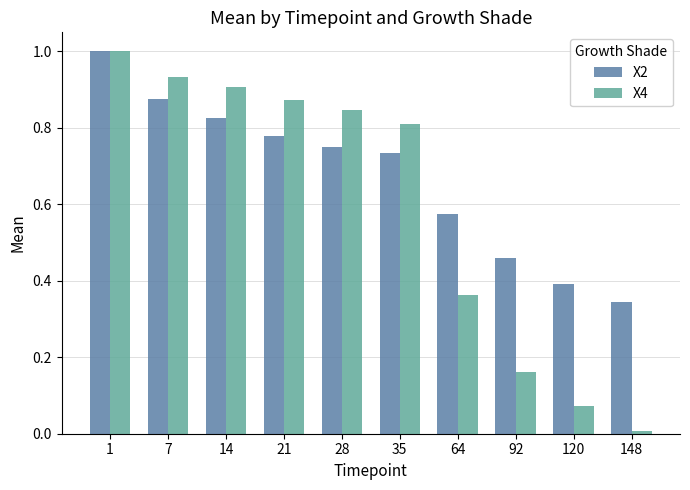

Which series changed the most between 7 and 21?

X2